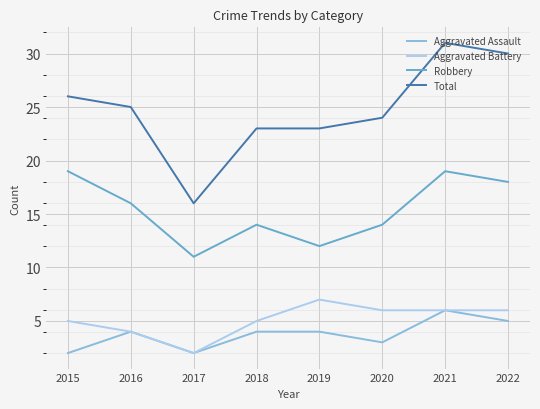

True or false: Total has a value of 42 at 2015.

False